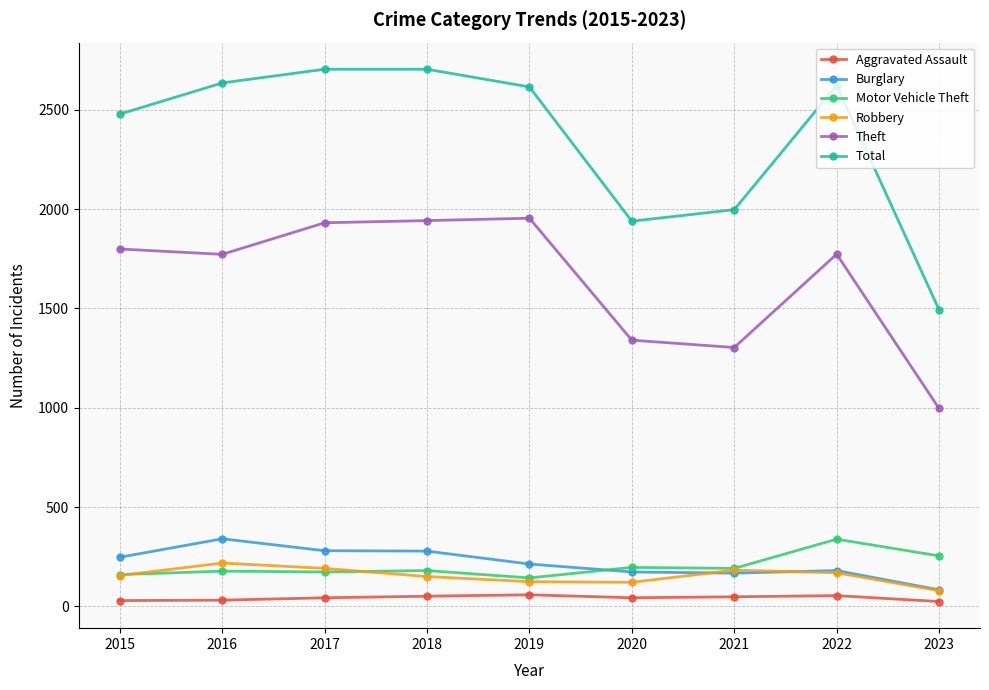

Which series has the largest range (max minus min)?

Total